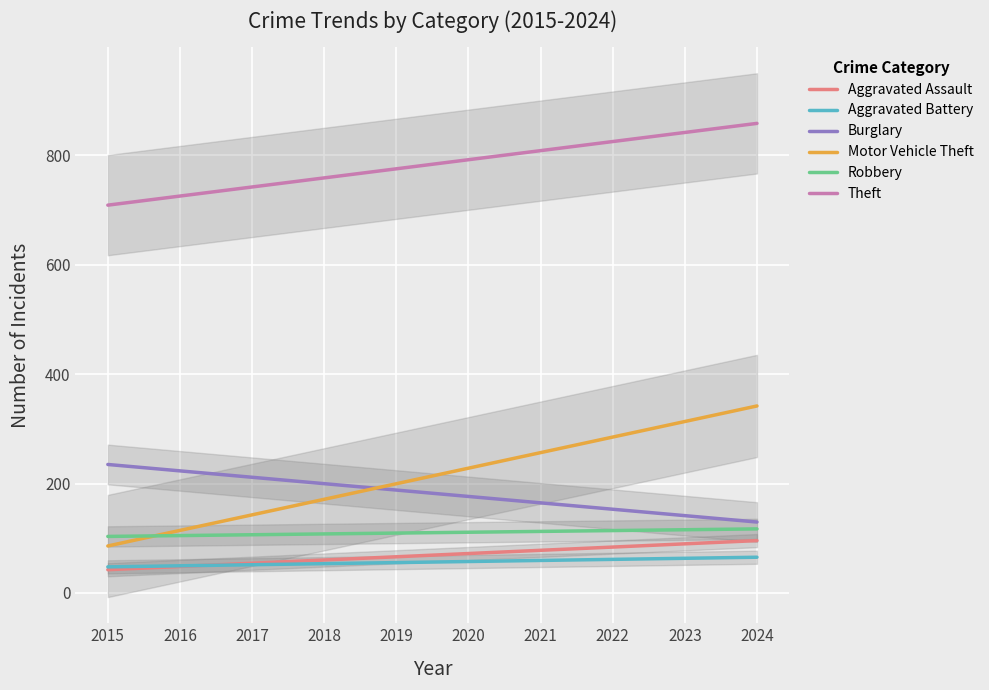

What is the highest value of the Theft series?

858.0